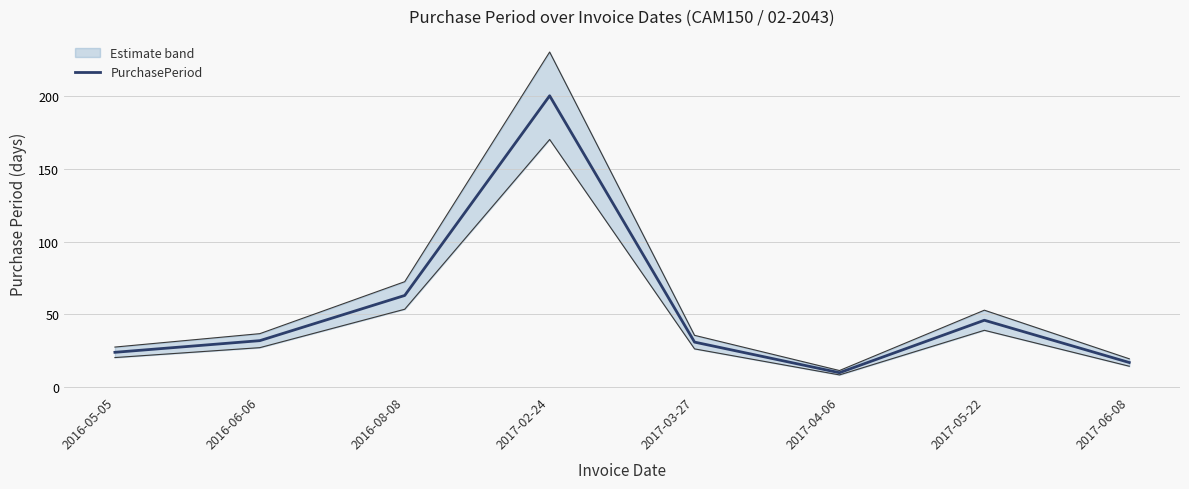

What is the smallest value displayed?

10